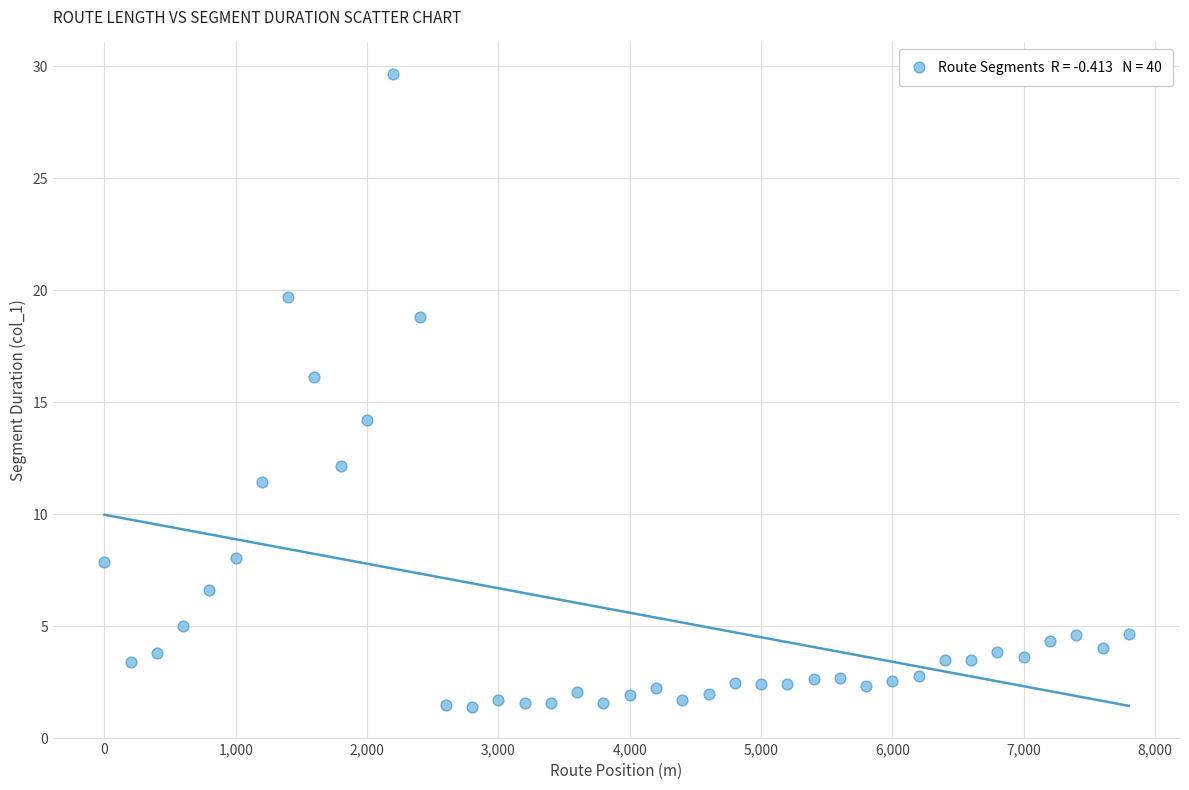

What Y value in the scatter plot is closest to 15?

14.2